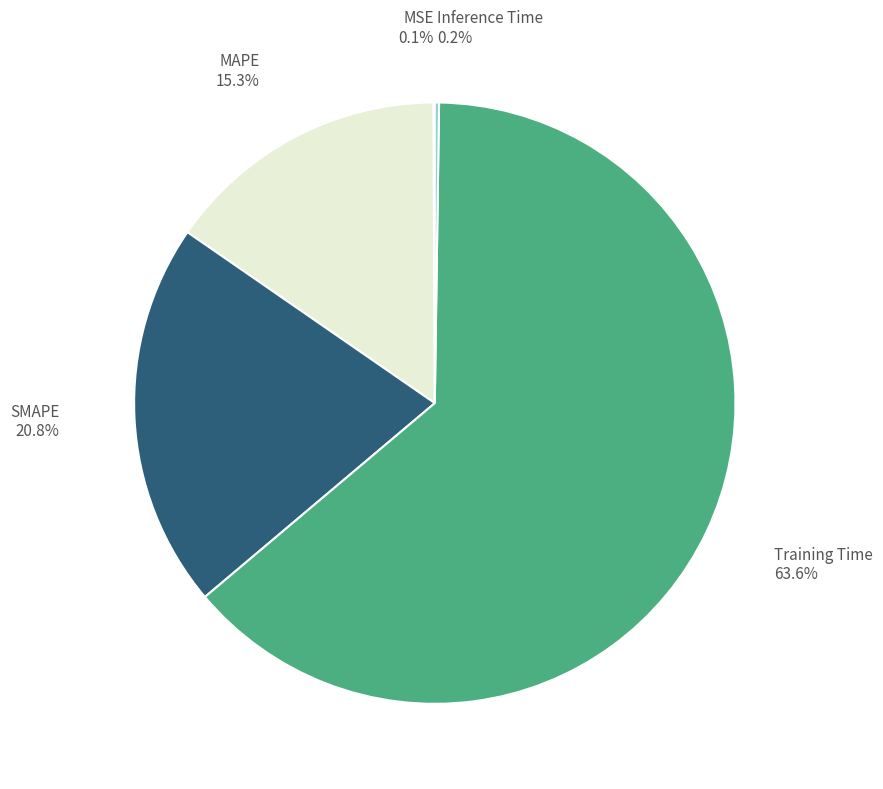

Does any single category account for the majority?

Yes